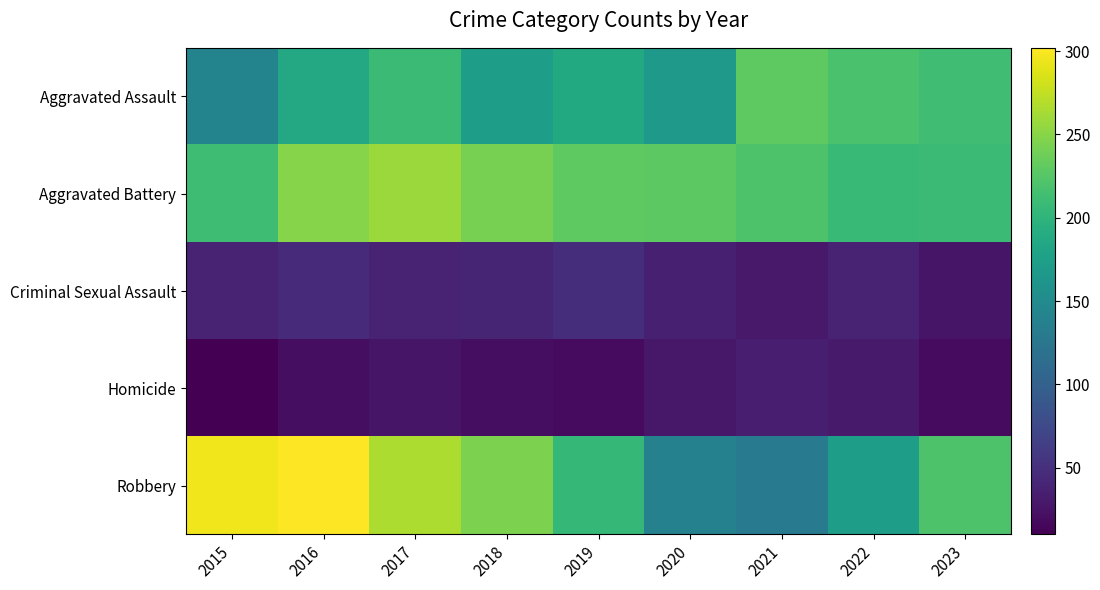

What is the smallest value displayed?

10